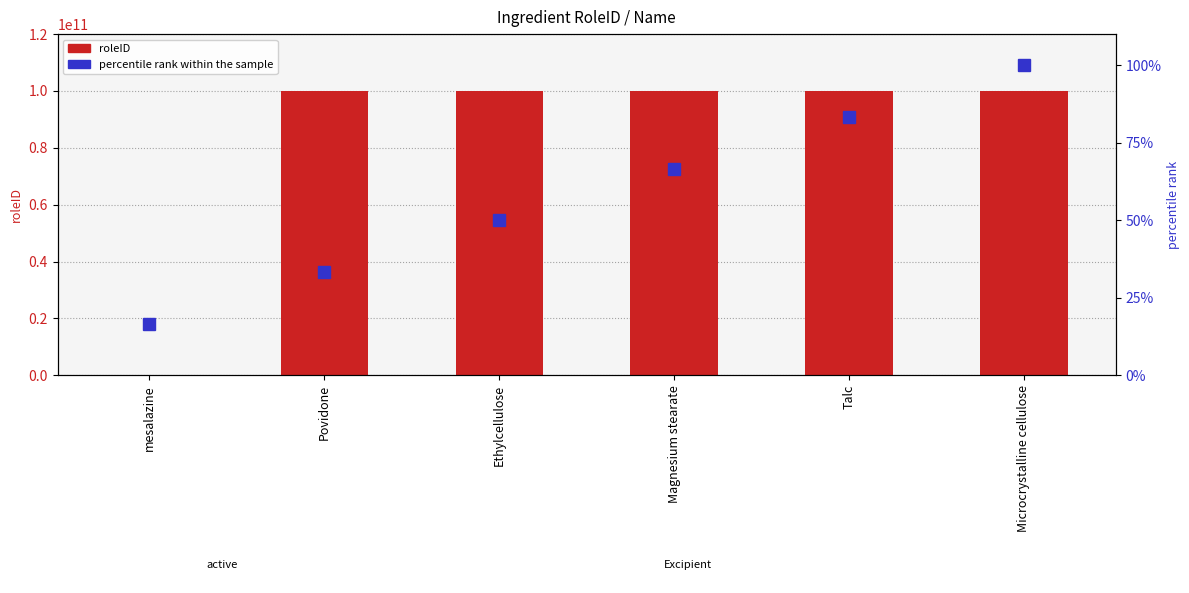

Between Ethylcellulose and Talc, which is larger?

Ethylcellulose